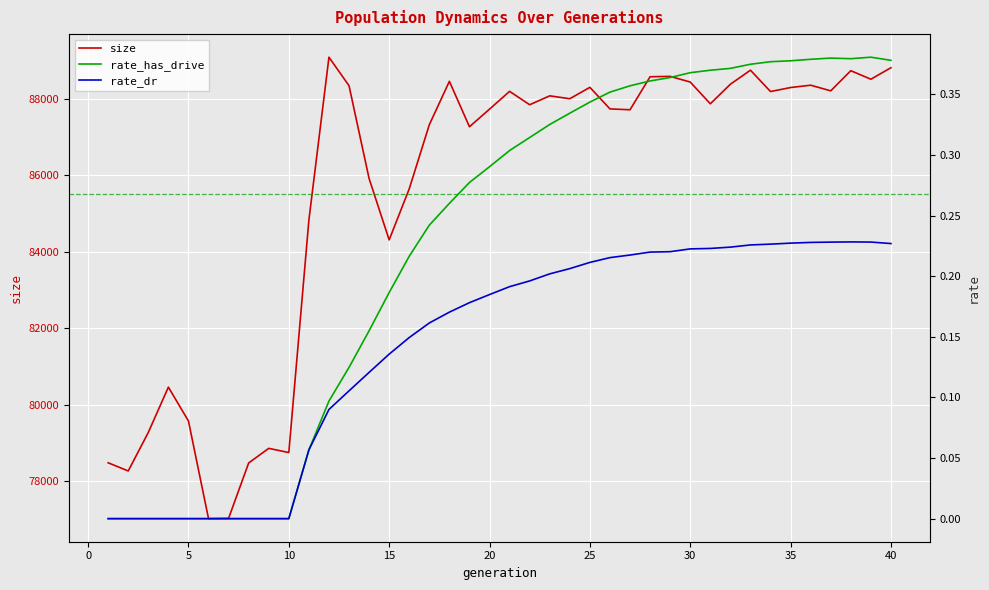

The size series shows 133758.5 at 13. True or false?

False